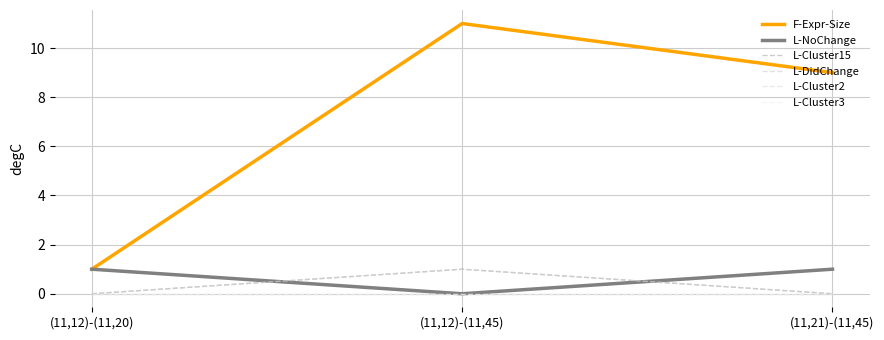

Does the chart have visible grid lines?

Yes